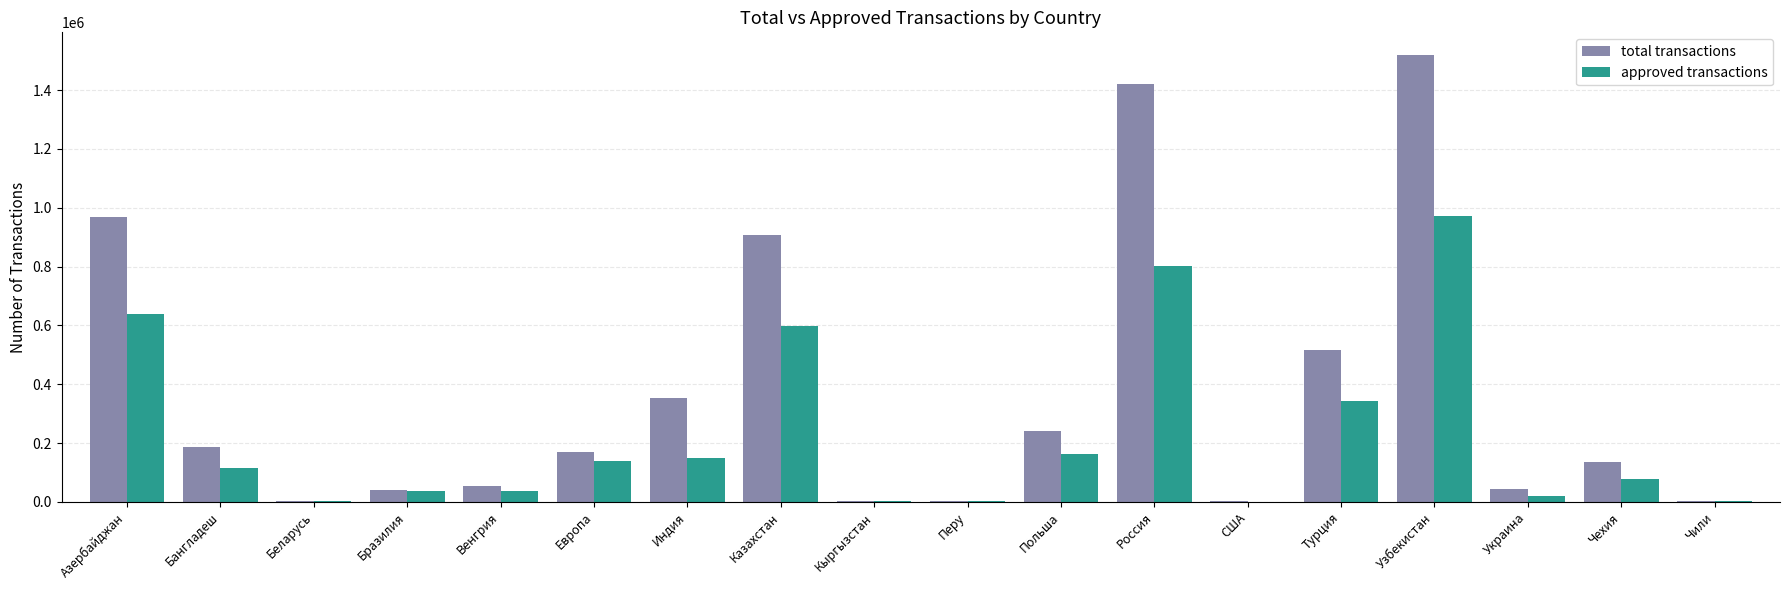

Is it true that approved transactions equals 148896 at Индия?

True